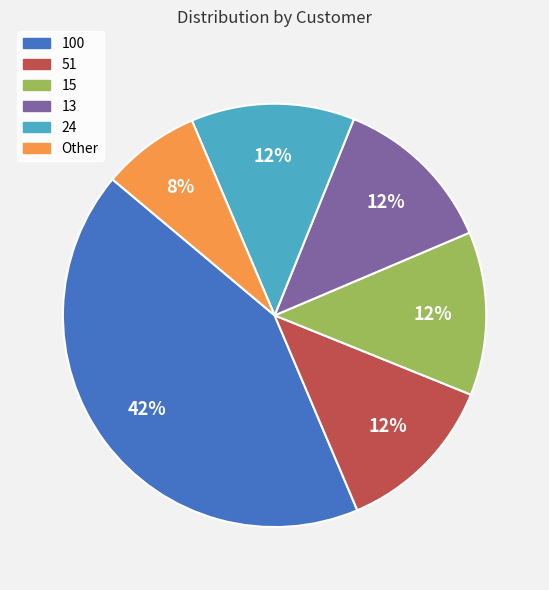

What is the smallest slice in the pie chart?

Other